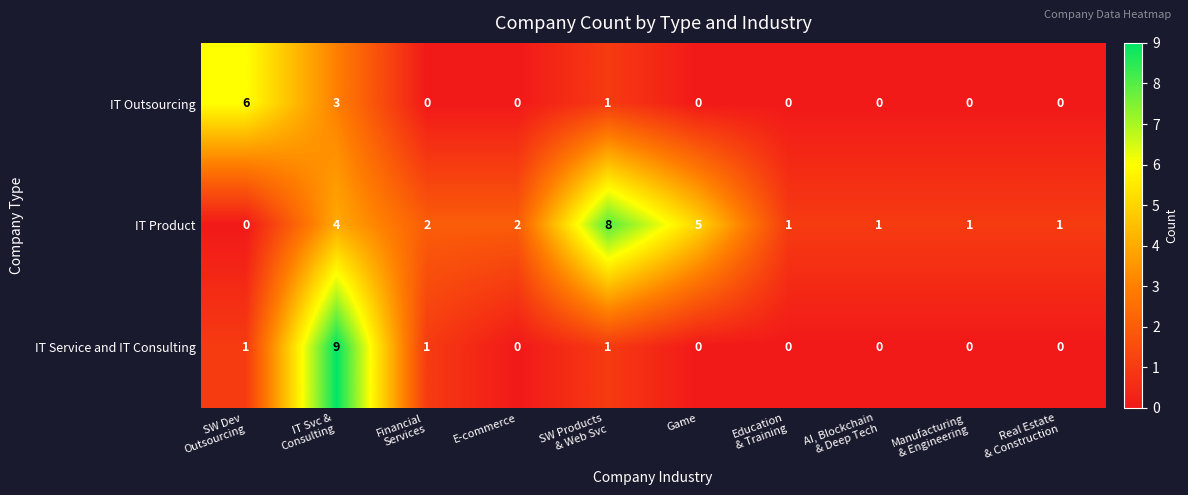

How many IT Outsourcing values are between 0 and 1?

8